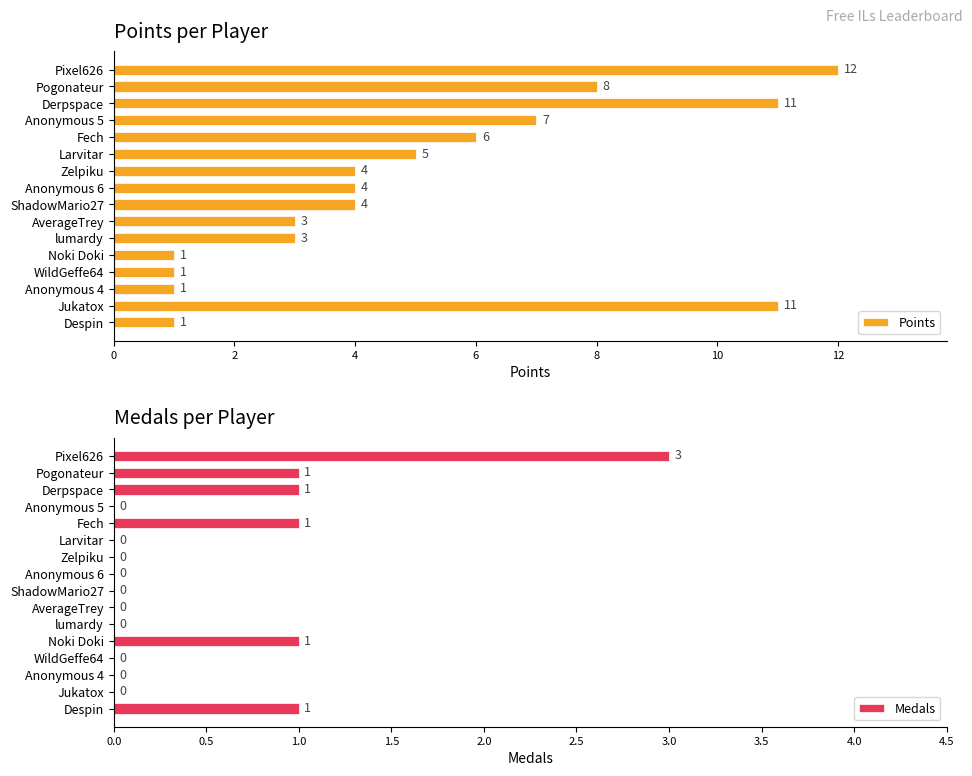

What is the sum of the Points values at Larvitar and Fech?

11